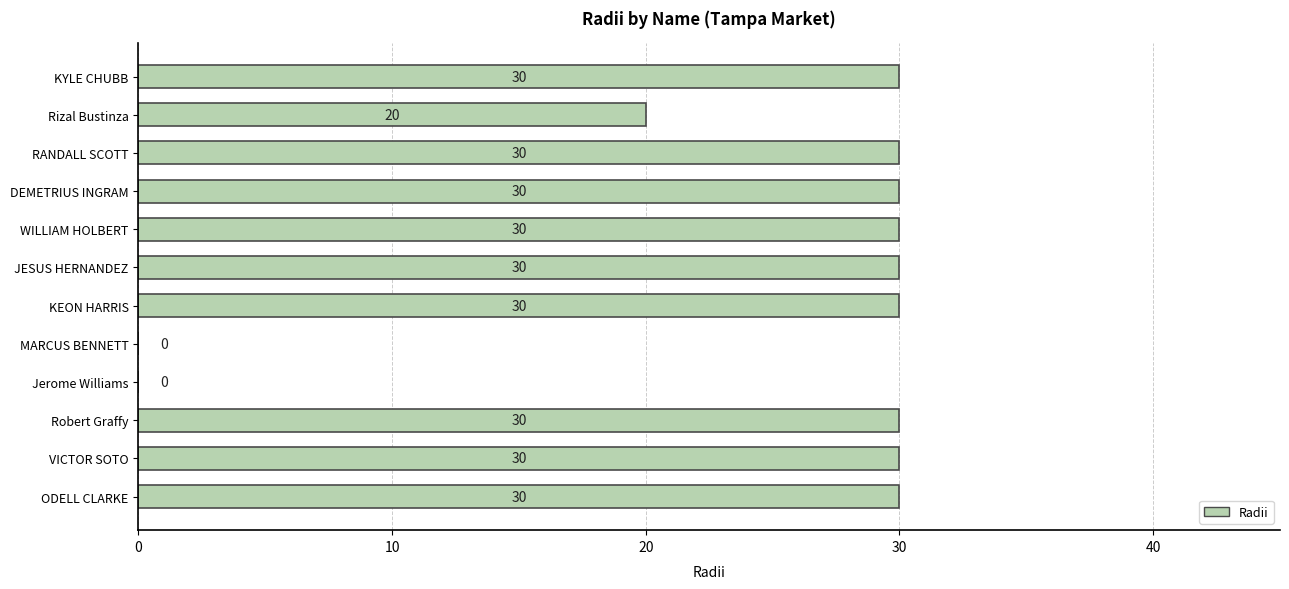

The chart shows a value of 7 at WILLIAM HOLBERT. True or false?

False